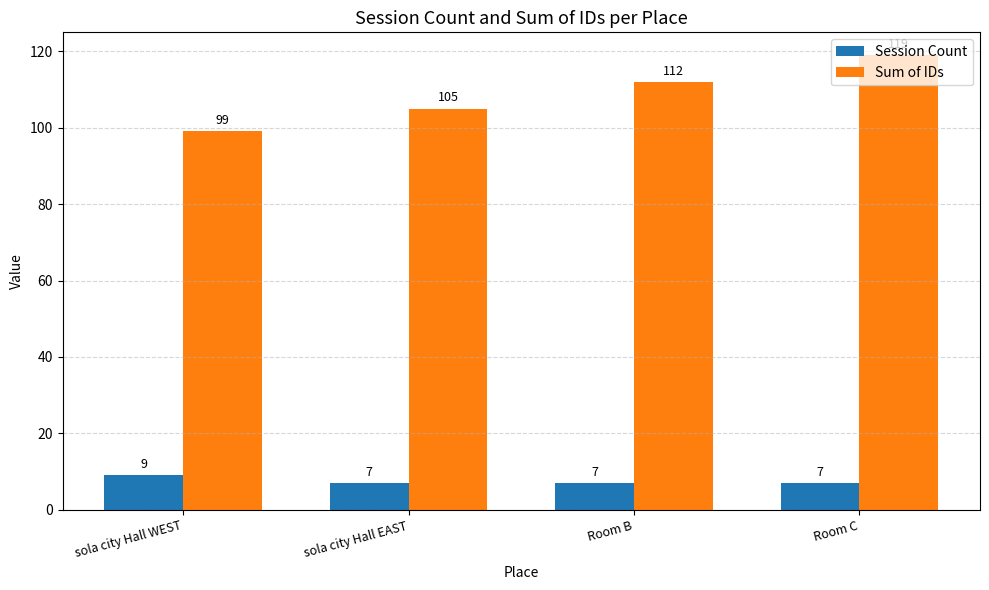

What position from the right is sola city Hall EAST?

3